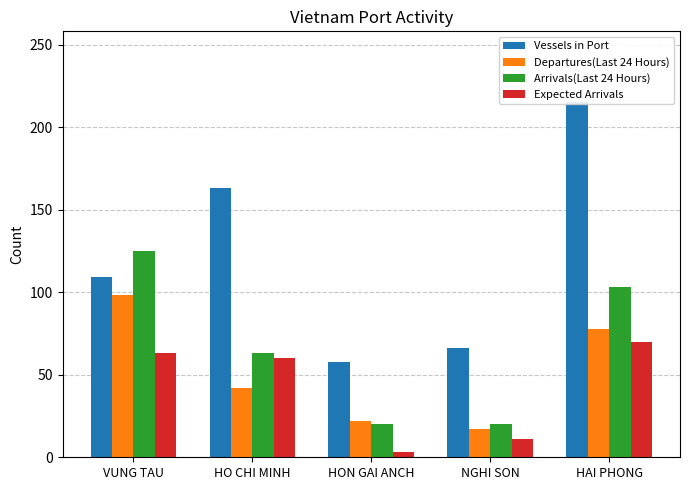

At HO CHI MINH, list the series in order from largest to smallest.

Vessels in Port, Arrivals(Last 24 Hours), Expected Arrivals, Departures(Last 24 Hours)